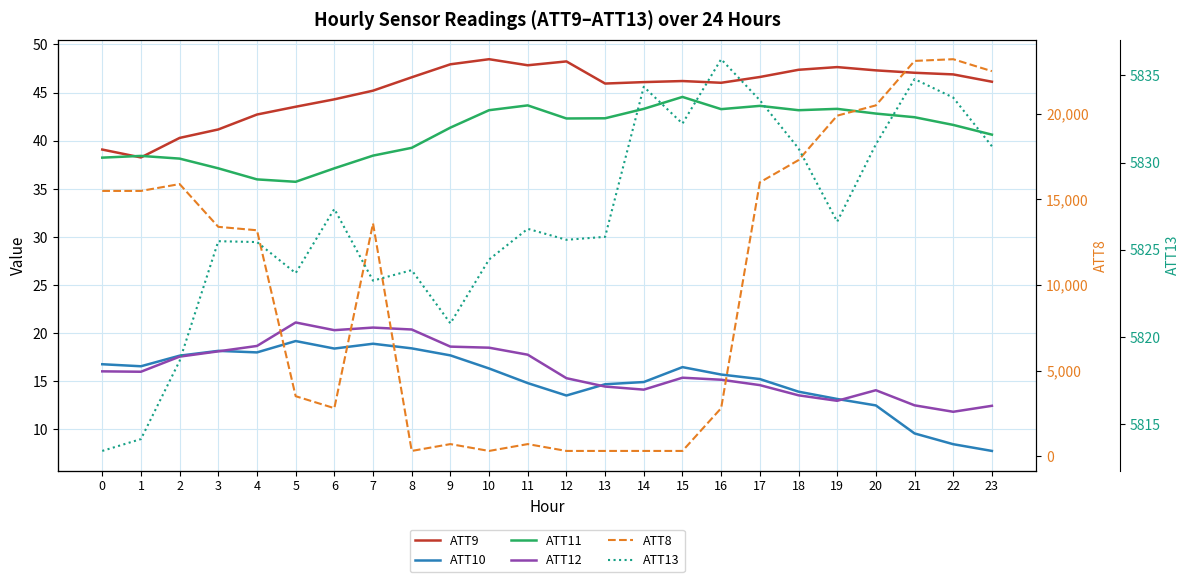

Reading left to right, what are all the values shown in this chart?

ATT9: 0=39.1	1=38.3	2=40.3	3=41.2	4=42.7	5=43.5	6=44.3	7=45.2	8=46.6	9=47.9	10=48.5	11=47.8	12=48.2	13=45.9	14=46.1	15=46.2	16=46.0	17=46.6	18=47.4	19=47.6	20=47.3	21=47.1	22=46.9	23=46.1
ATT10: 0=16.8	1=16.6	2=17.7	3=18.2	4=18.0	5=19.2	6=18.4	7=18.9	8=18.4	9=17.7	10=16.3	11=14.8	12=13.5	13=14.7	14=14.9	15=16.5	16=15.7	17=15.2	18=13.9	19=13.2	20=12.5	21=9.6	22=8.5	23=7.8
ATT11: 0=38.2	1=38.4	2=38.1	3=37.1	4=36.0	5=35.7	6=37.1	7=38.5	8=39.3	9=41.4	10=43.2	11=43.7	12=42.3	13=42.3	14=43.3	15=44.5	16=43.3	17=43.6	18=43.2	19=43.3	20=42.8	21=42.4	22=41.6	23=40.6
ATT12: 0=16.0	1=16.0	2=17.6	3=18.1	4=18.7	5=21.1	6=20.3	7=20.6	8=20.4	9=18.6	10=18.5	11=17.8	12=15.3	13=14.4	14=14.1	15=15.4	16=15.2	17=14.6	18=13.5	19=13.0	20=14.1	21=12.5	22=11.8	23=12.4
ATT8: 0=15500.0	1=15500.0	2=15900.0	3=13400.0	4=13200.0	5=3500.0	6=2800.0	7=13600.0	8=300.0	9=700.0	10=300.0	11=700.0	12=300.0	13=300.0	14=300.0	15=300.0	16=2800.0	17=16000.0	18=17300.0	19=19900.0	20=20500.0	21=23100.0	22=23200.0	23=22500.0
ATT13: 0=5813.5	1=5814.1	2=5818.6	3=5825.5	4=5825.4	5=5823.7	6=5827.3	7=5823.2	8=5823.8	9=5820.8	10=5824.4	11=5826.2	12=5825.6	13=5825.7	14=5834.3	15=5832.2	16=5835.9	17=5833.6	18=5830.8	19=5826.6	20=5831.0	21=5834.8	22=5833.7	23=5830.9